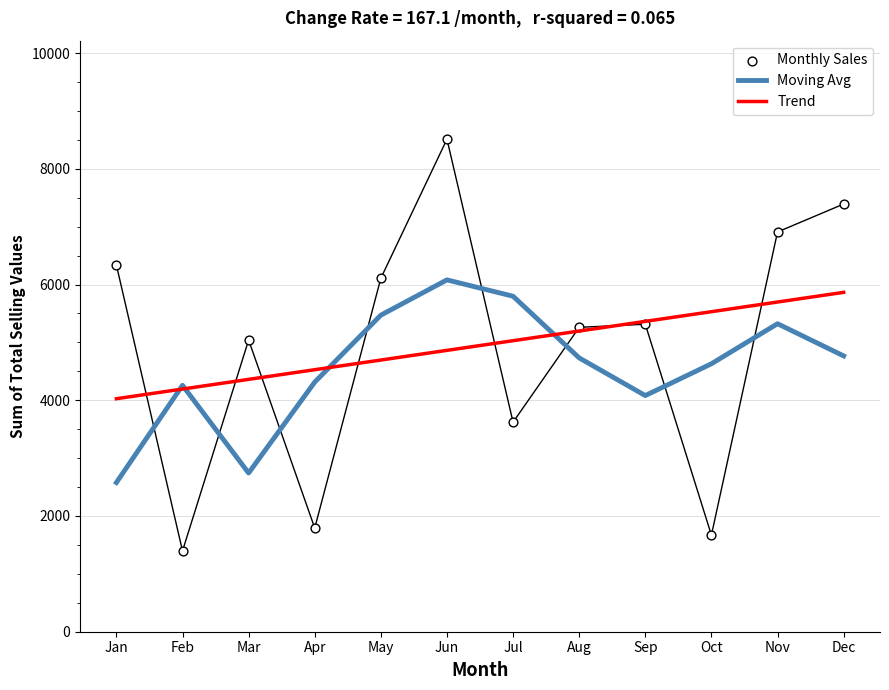

What is the total value across all series at Mar?

12144.4